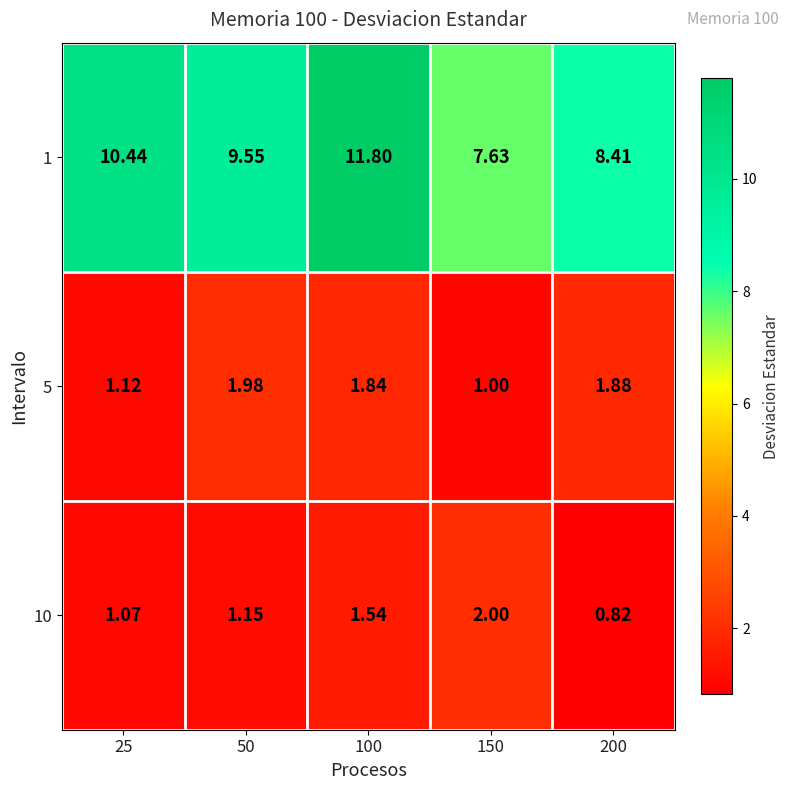

Is the value of 1 at 25 greater than the value of 5 at 150?

Yes